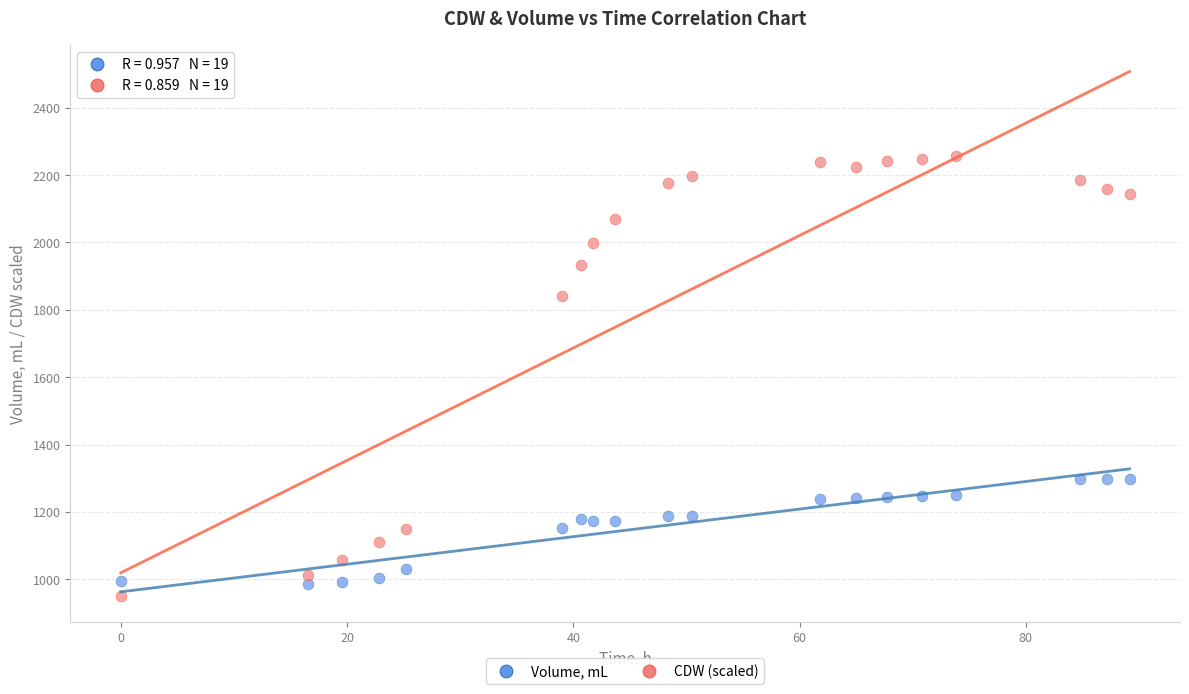

Across all data points, what is the range of X values (max minus min)?

89.2